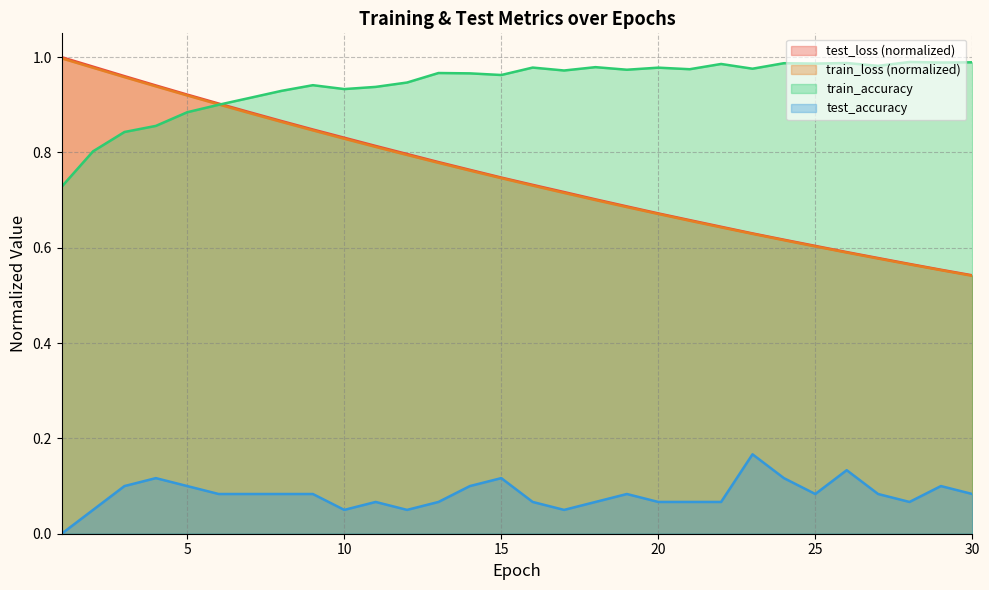

Rank the series at 19 from highest to lowest value.

train_accuracy, test_loss, train_loss, test_accuracy